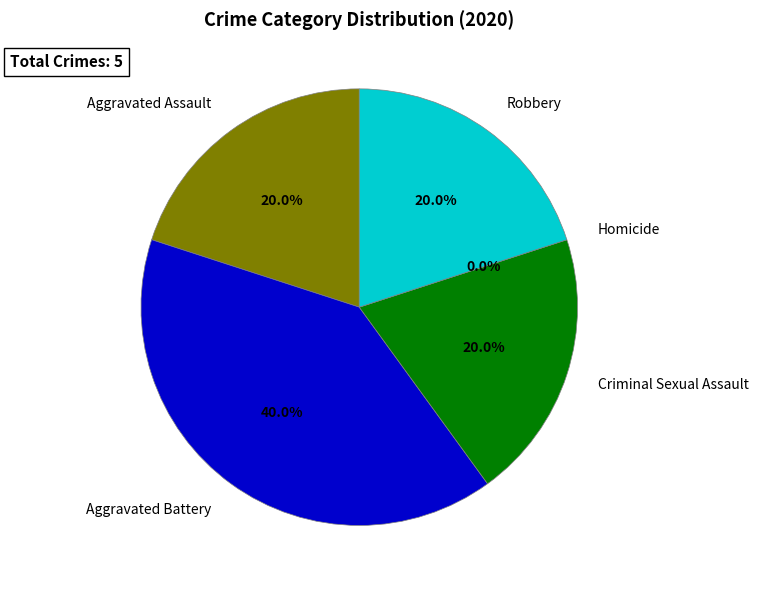

Count the number of slices in the pie.

5